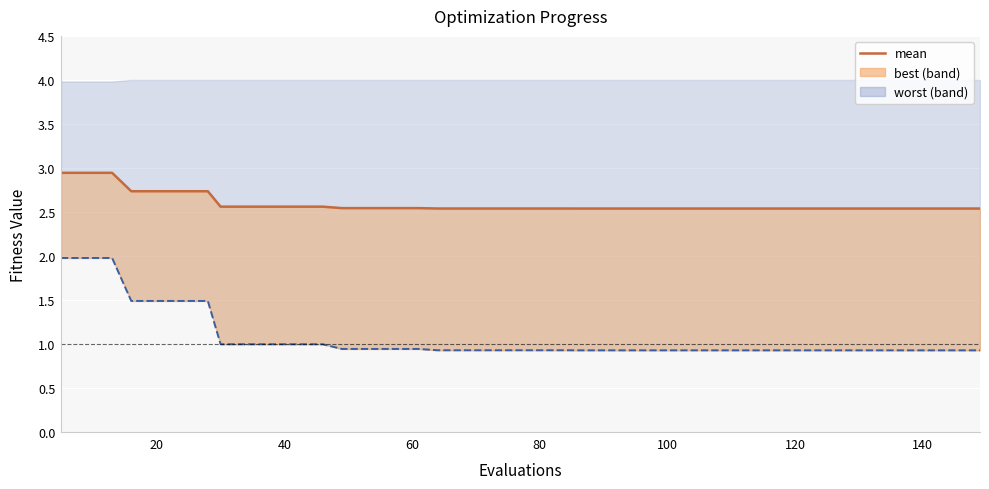

Count the values in the range 2 to 3.

40